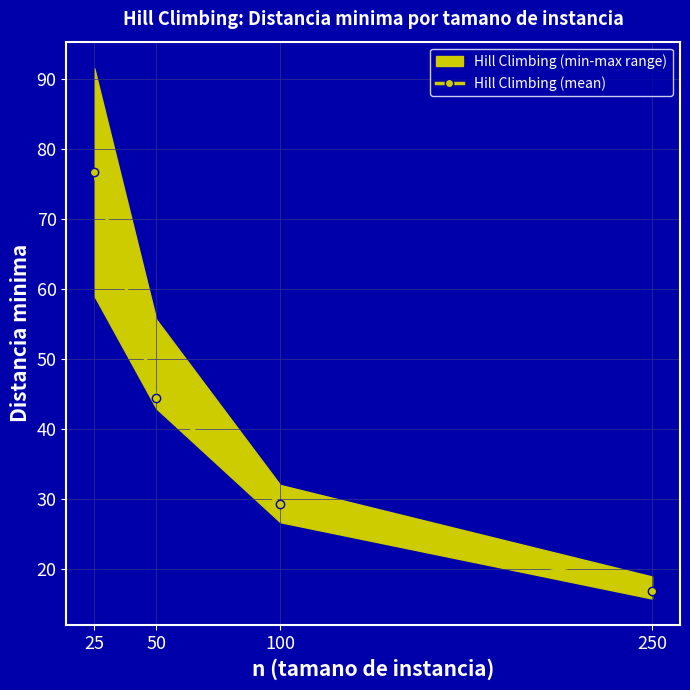

What is the approximate value at 100?

29.3